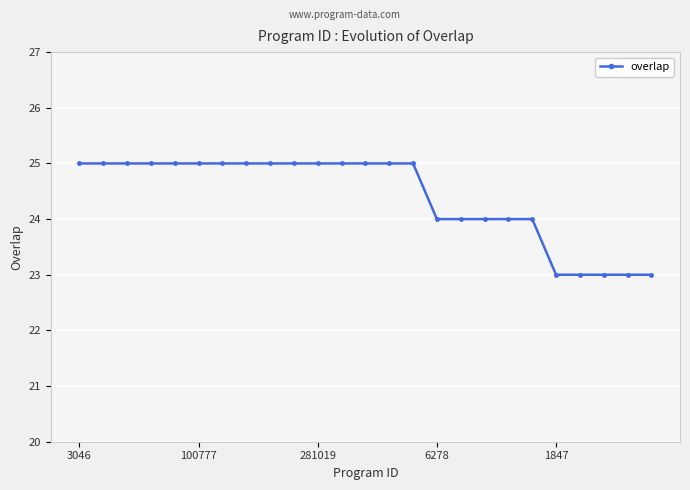

What is the difference between the second highest and second lowest values?

2